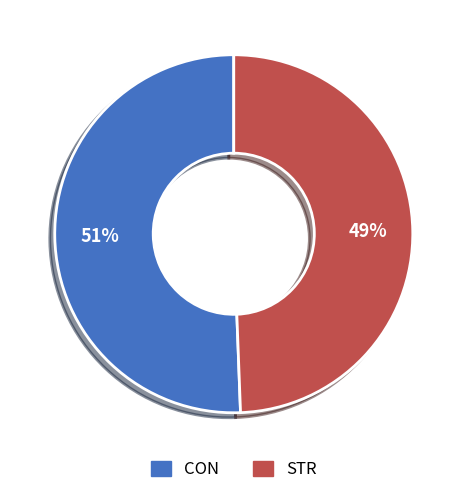

Approximately how many times larger is the value at STR compared to CON?

1.0